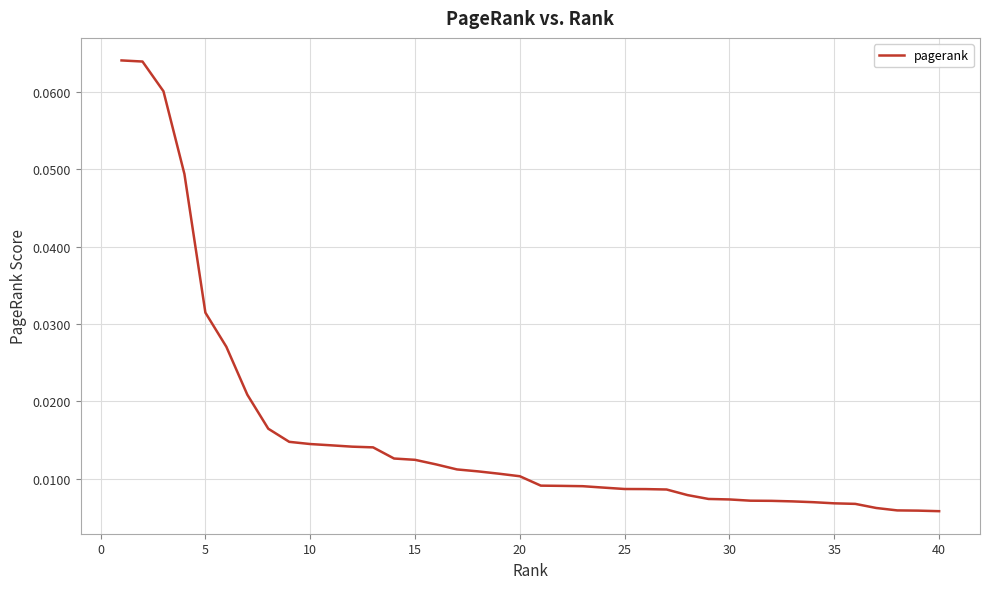

What is the sum of all values?

0.6